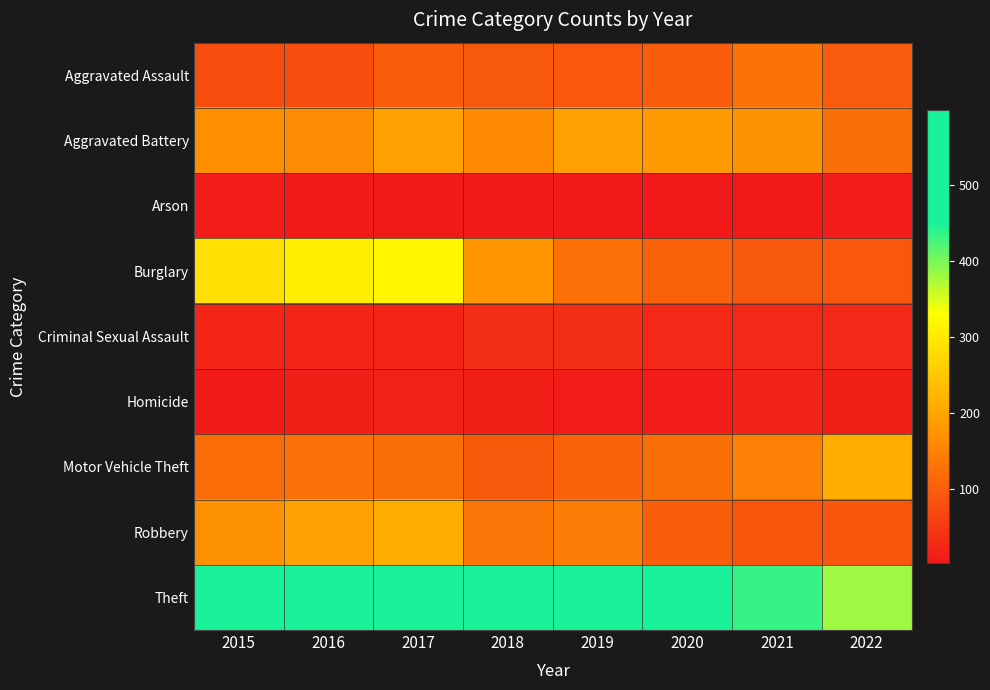

Between 2019 and 2022, which series saw the biggest shift?

Theft